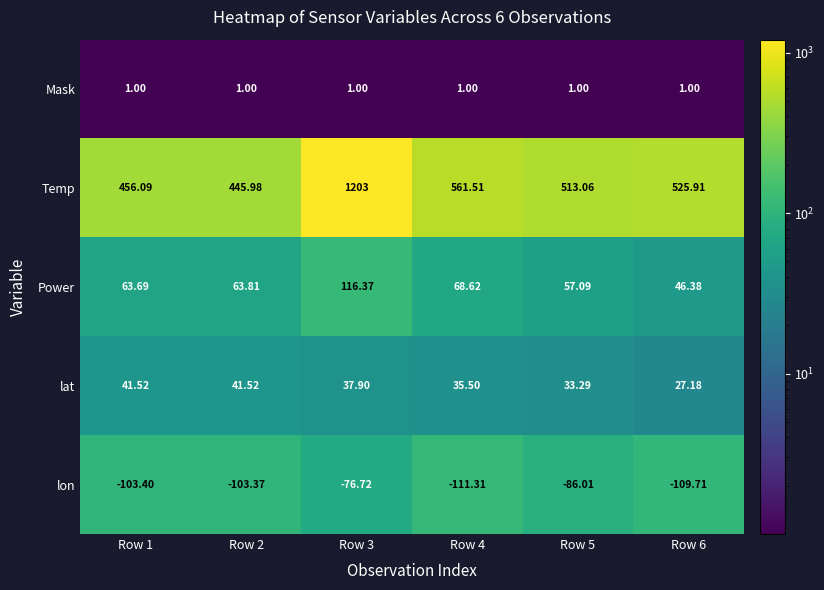

Which series has the largest total across all categories?

Temp